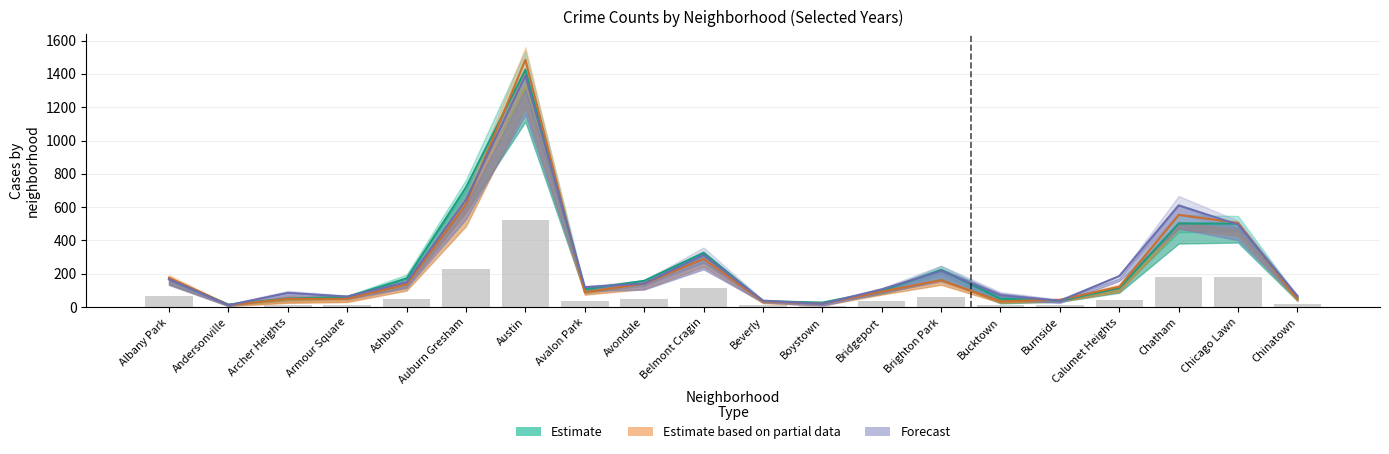

What is the label of the 12th bar from the left?

Boystown